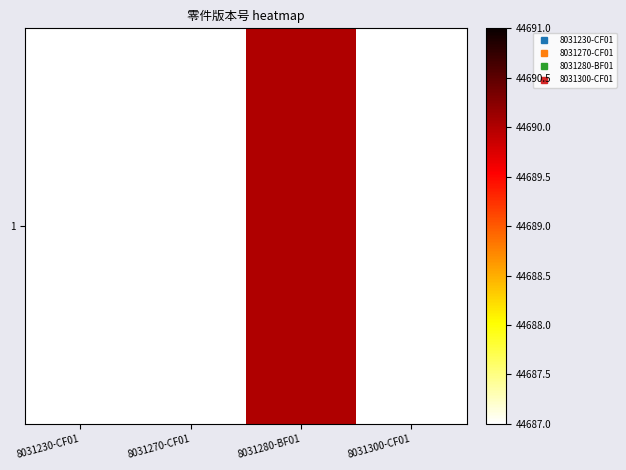

Reading right to left, what are all the values shown in this chart?

8031300-CF01=44687	8031280-BF01=44690	8031270-CF01=44687	8031230-CF01=44687